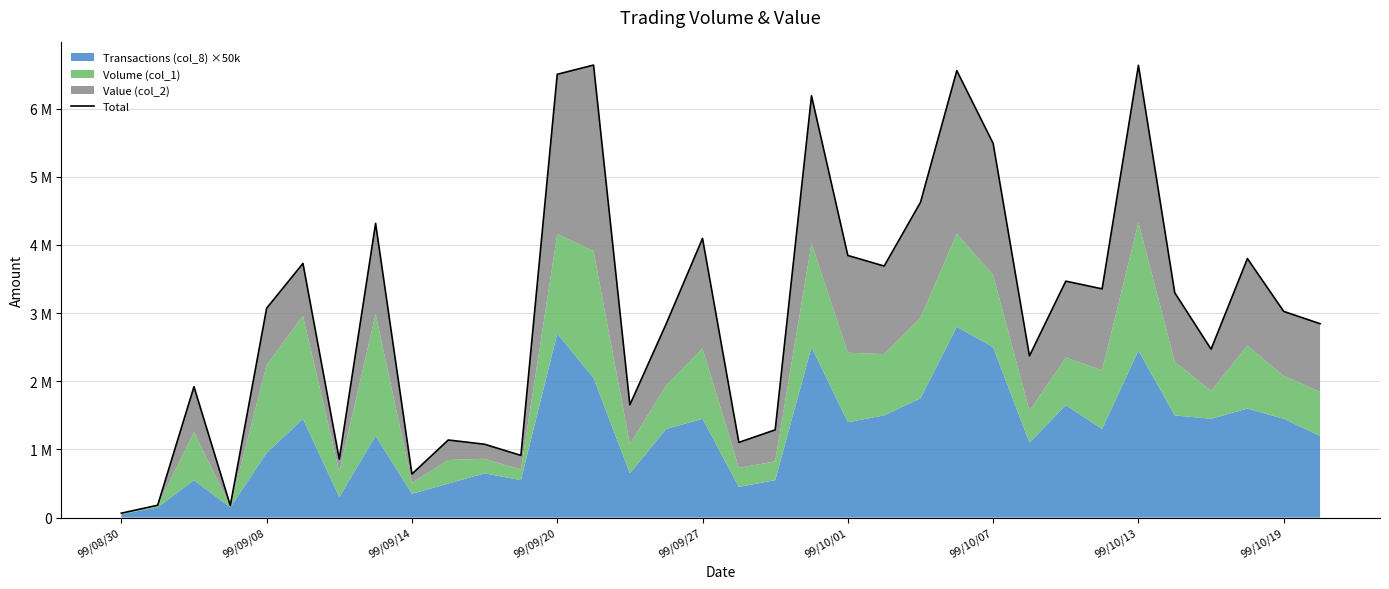

How many data points are above 3072690?

16